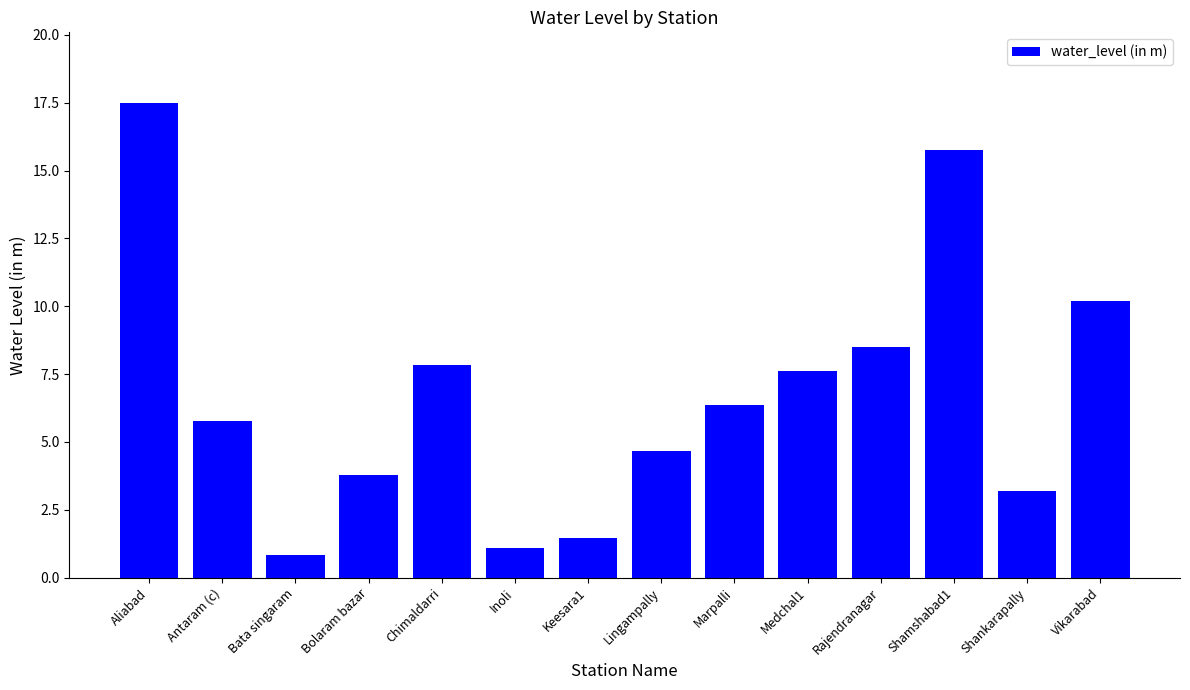

Rank the categories by value from lowest to highest.

Bata singaram, Inoli, Keesara1, Shankarapally, Bolaram bazar, Lingampally, Antaram (c), Marpalli, Medchal1, Chimaldarri, Rajendranagar, Vikarabad, Shamshabad1, Aliabad